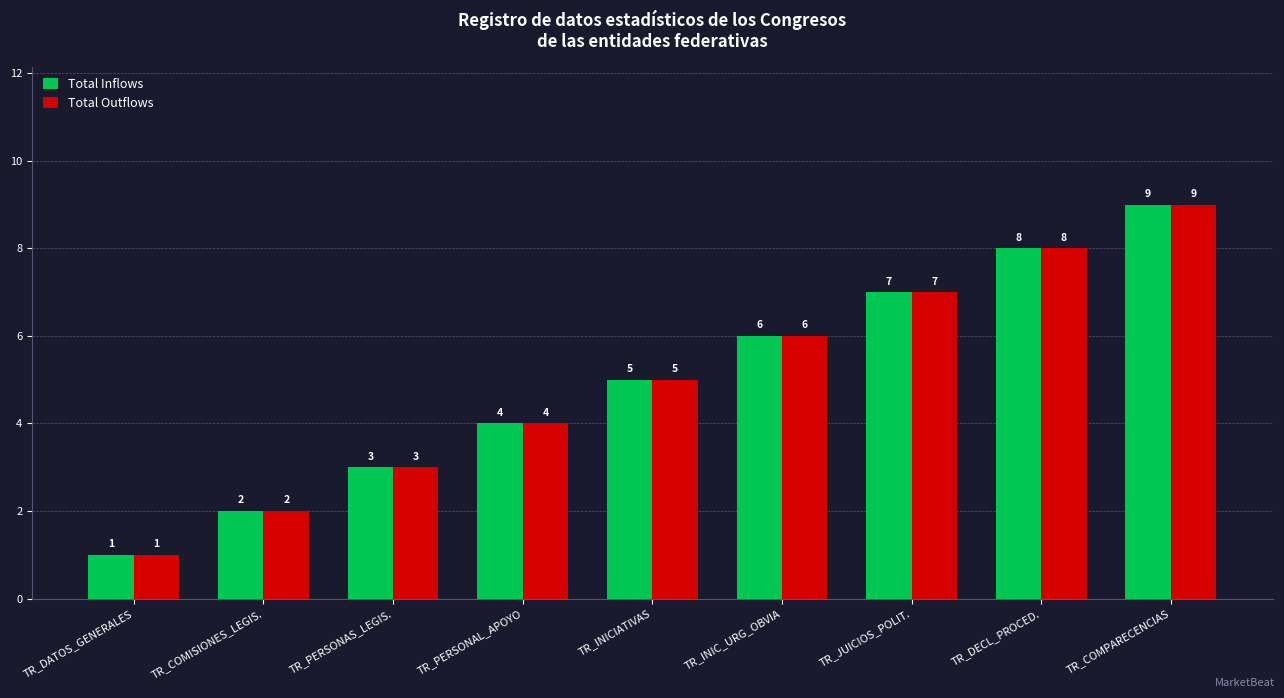

What is the difference between the Total Outflows values at TR_DECL_PROCED. and TR_PERSONAS_LEGIS.?

5